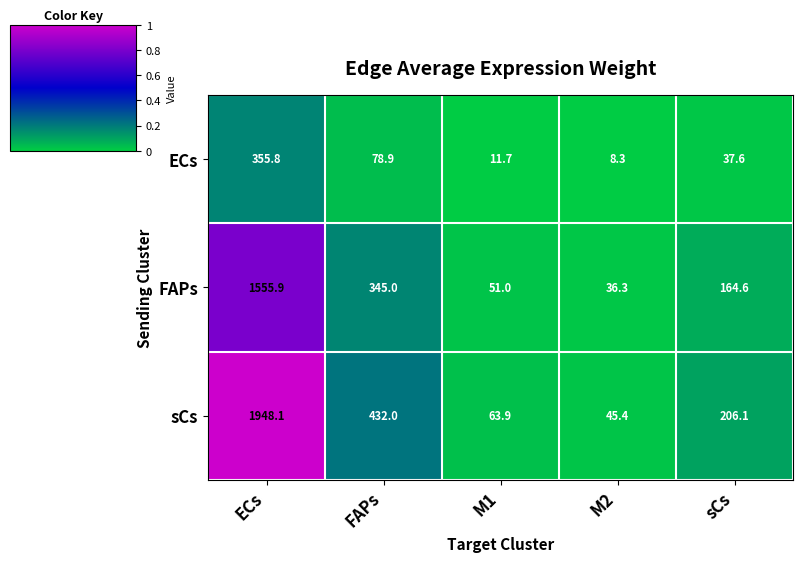

Which label corresponds to the largest value in the chart?

ECs